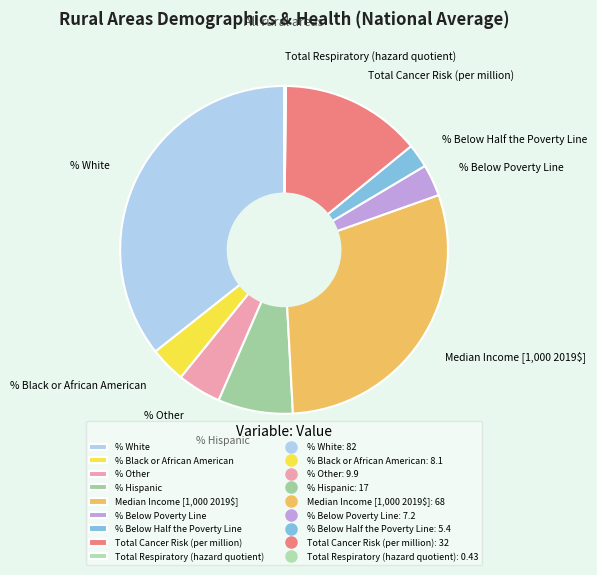

Is the sum of % Hispanic and Total Cancer Risk (per million) greater than half?

No